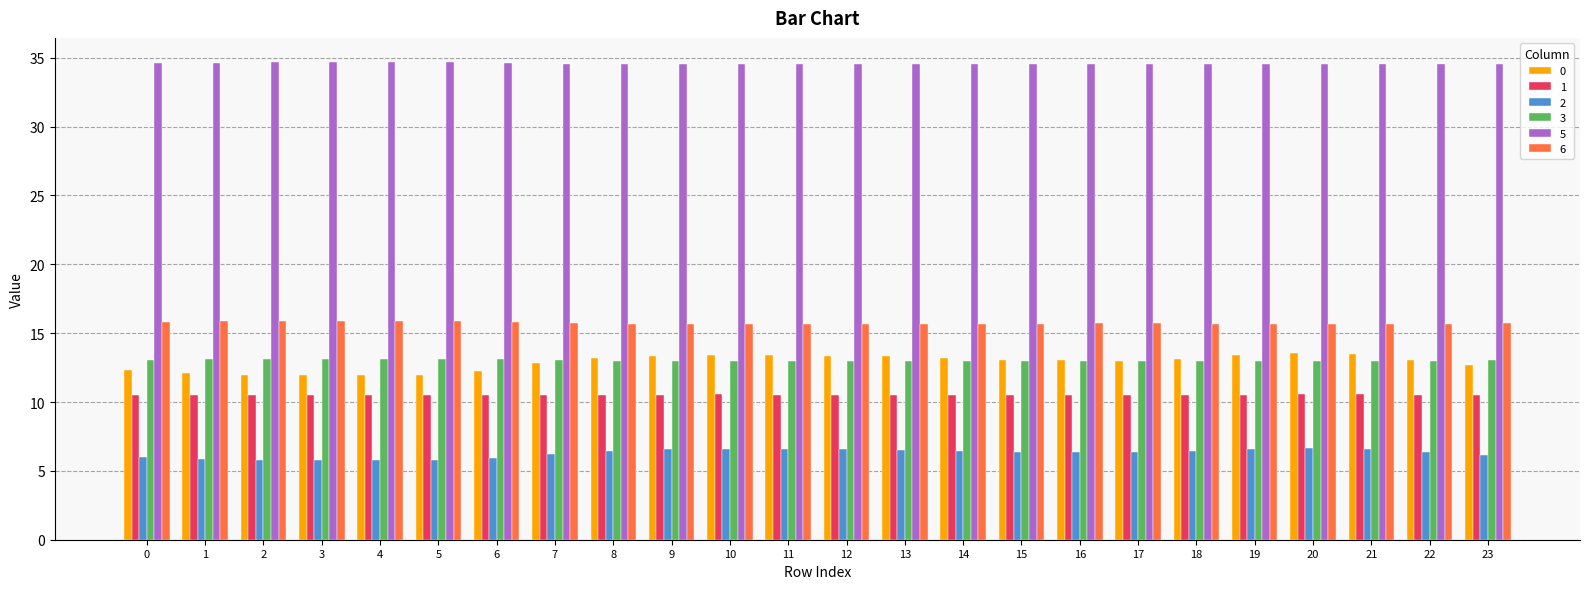

Rank the series by their maximum value, from highest to lowest.

5, 6, 0, 3, 1, 2